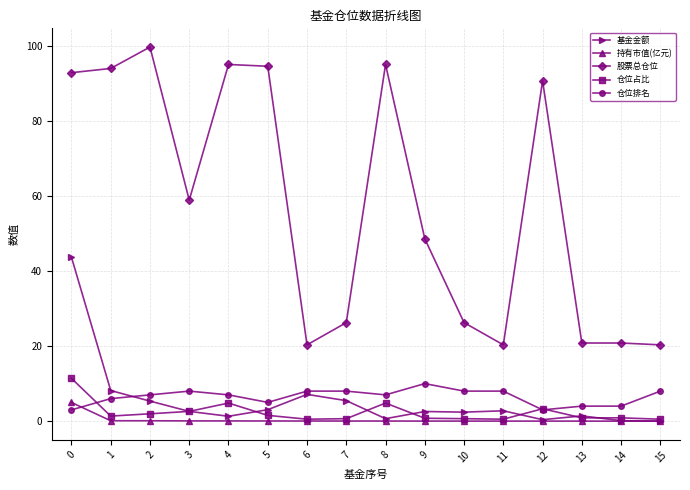

Which series has the widest spread of values?

股票总仓位